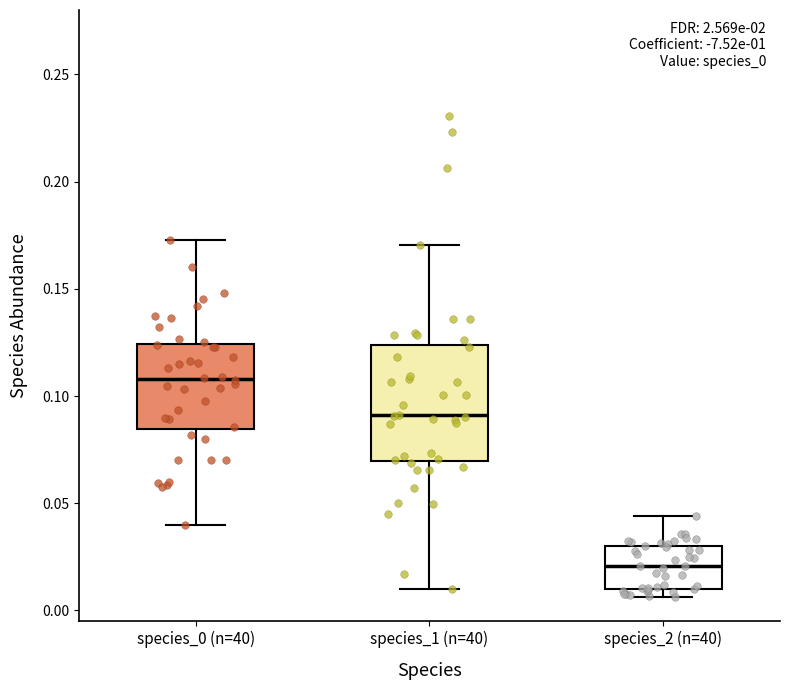

Reading left to right, read every box against the y-axis: the position of its median line, the range the box covers, and the ends of its whiskers. The values are not printed on the chart, so give them approximately, as read against the axis.

species_0 (n=40): median 0.110, box 0.085 to 0.125, whiskers 0.040 to 0.175
species_1 (n=40): median 0.090, box 0.070 to 0.125, whiskers 0.010 to 0.170
species_2 (n=40): median 0.020, box 0.010 to 0.030, whiskers 0.005 to 0.045